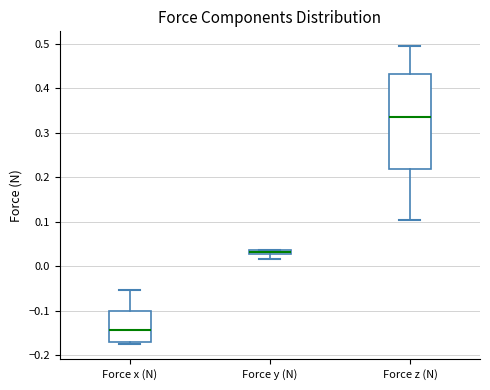

Where does the upper whisker of the box for Force z (N) end on the y-axis? The values are not printed on the chart, so give them approximately, as read against the axis.

0.49